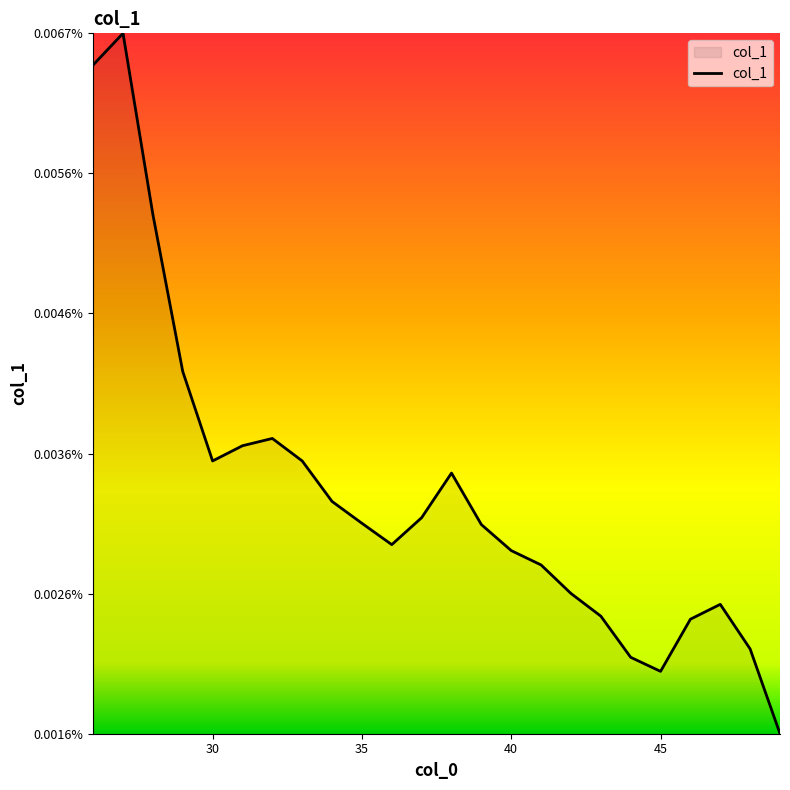

Is this an area chart (filled region under the line)?

Yes